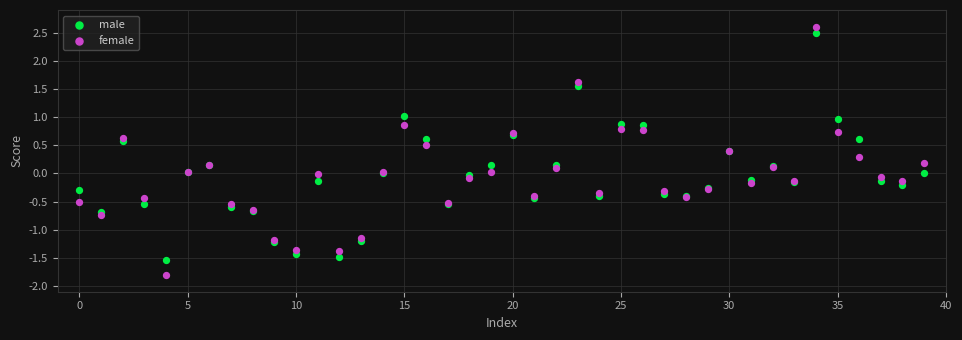

Which series has the largest Y range (max minus min)?

female